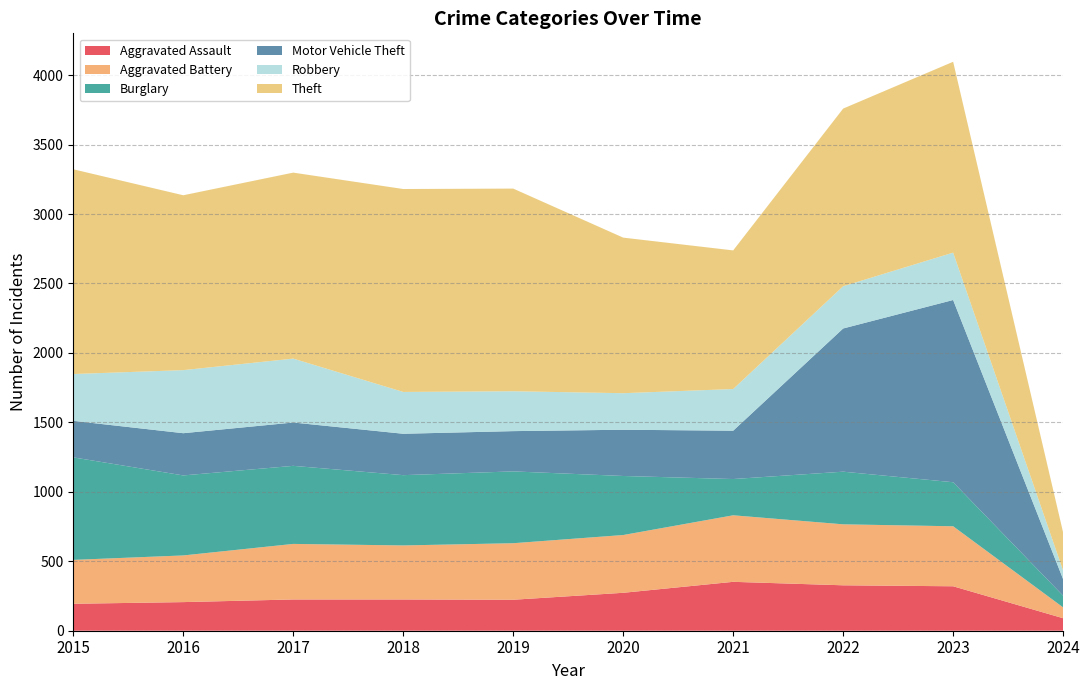

Reading left to right, what are all the values shown in this chart?

Aggravated Assault: 2015=194	2016=206	2017=225	2018=225	2019=223	2020=273	2021=352	2022=327	2023=320	2024=90
Aggravated Battery: 2015=316	2016=336	2017=400	2018=389	2019=407	2020=416	2021=479	2022=439	2023=432	2024=78
Burglary: 2015=738	2016=576	2017=562	2018=506	2019=517	2020=425	2021=261	2022=379	2023=317	2024=84
Motor Vehicle Theft: 2015=263	2016=304	2017=312	2018=298	2019=290	2020=333	2021=348	2022=1031	2023=1312	2024=119
Robbery: 2015=337	2016=454	2017=460	2018=301	2019=287	2020=263	2021=300	2022=304	2023=341	2024=62
Theft: 2015=1474	2016=1259	2017=1339	2018=1461	2019=1459	2020=1120	2021=998	2022=1279	2023=1374	2024=274